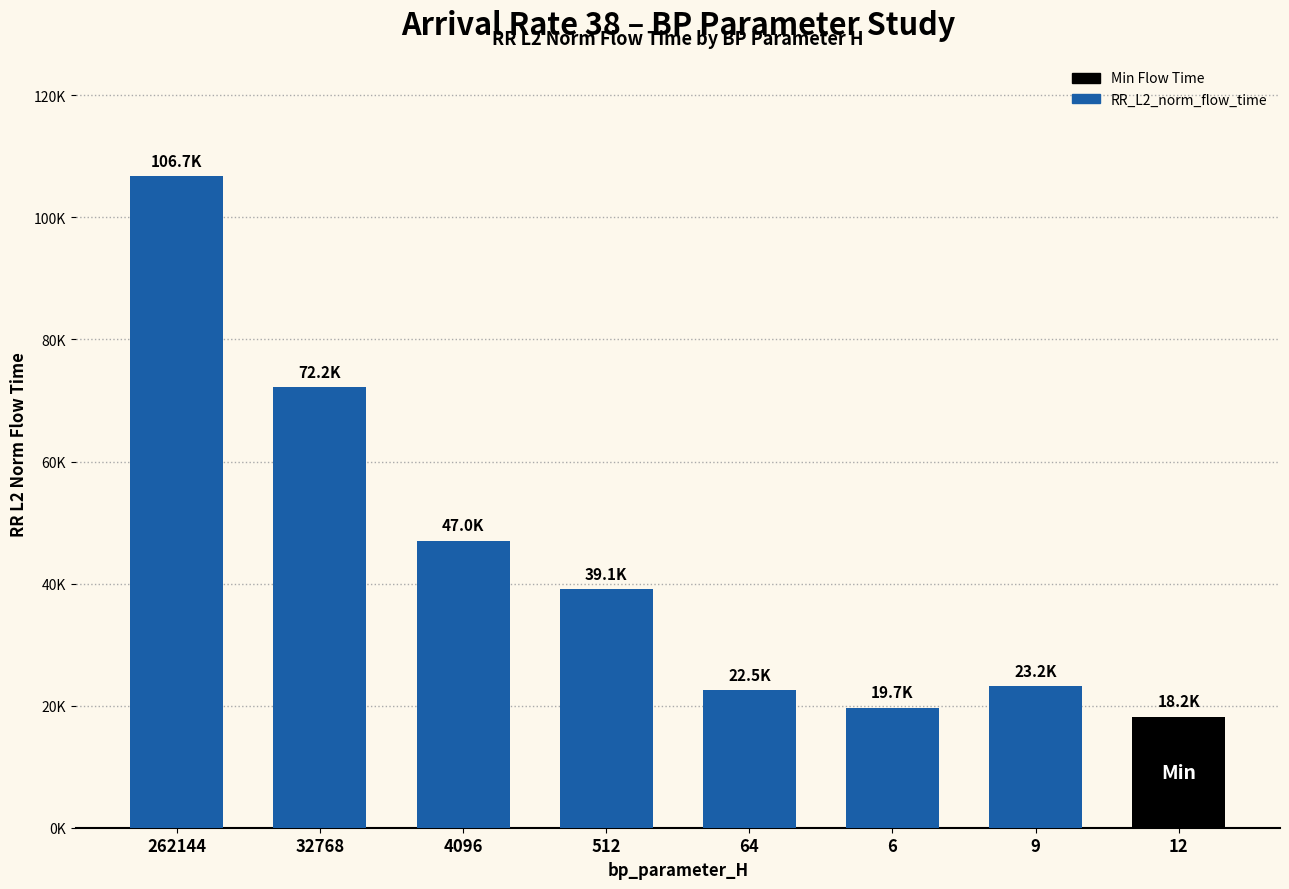

What is the difference between the values at 6 and 4096?

27341.0